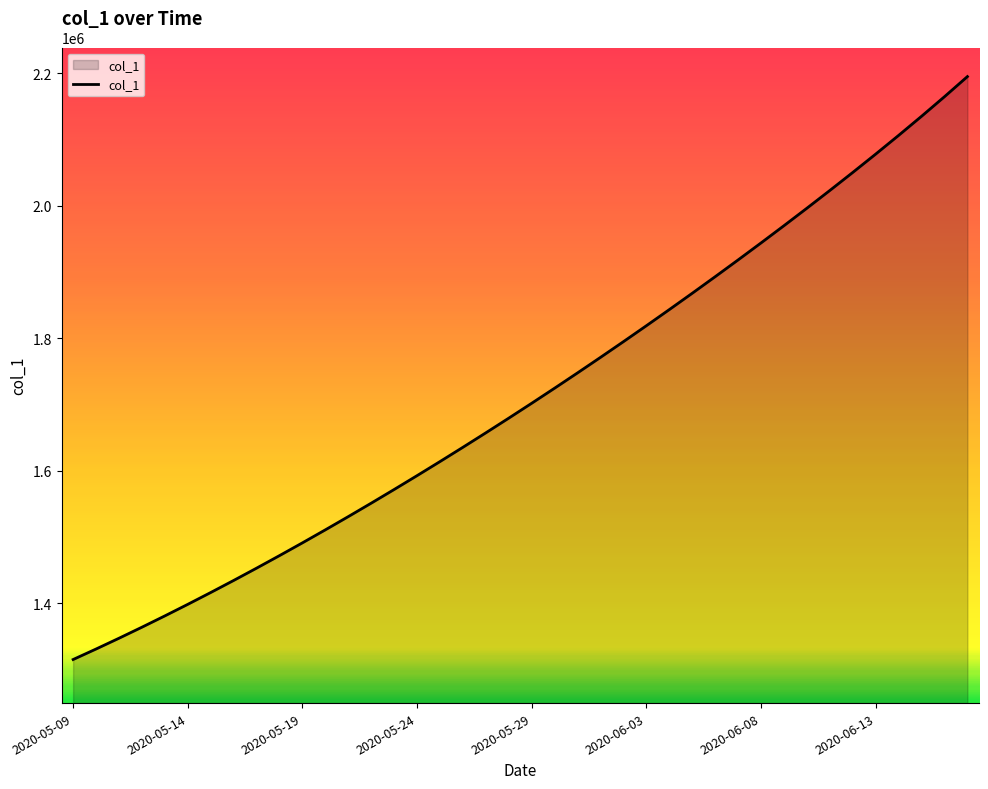

What is the greatest value displayed?

2194803.8